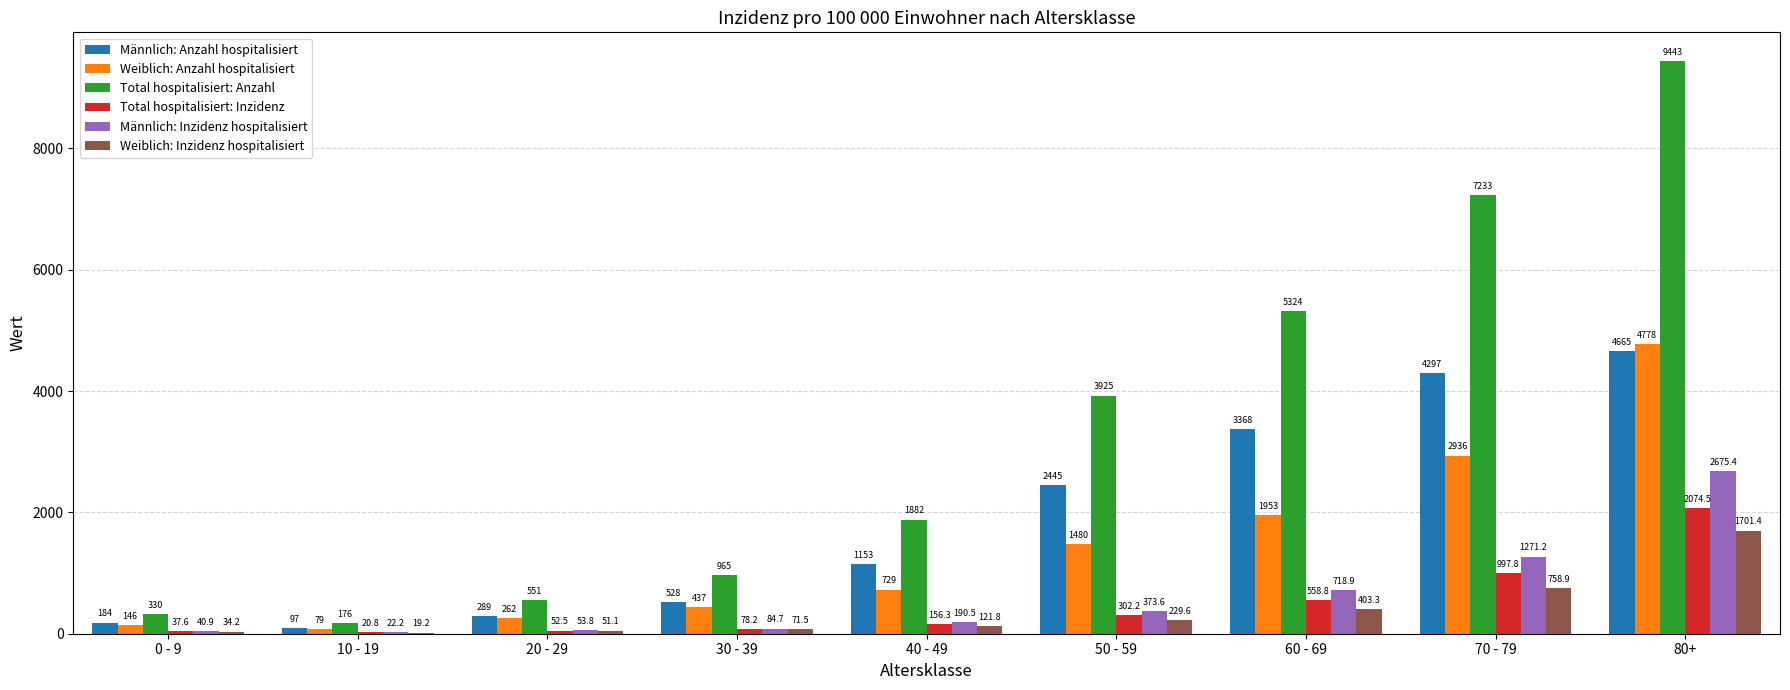

What is the greatest value displayed?

9443.0